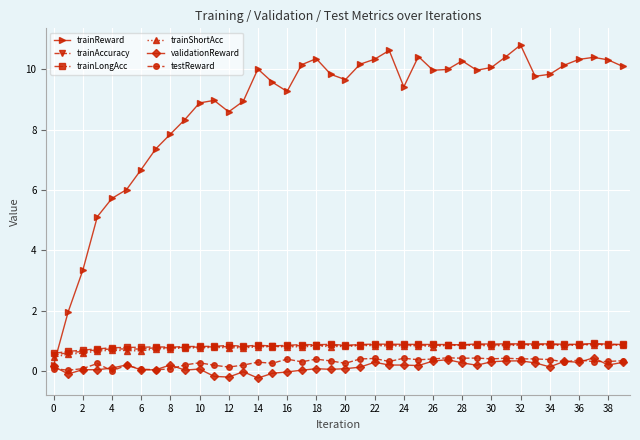

What is the value of the trainLongAcc point at the 6th from the left?

0.8